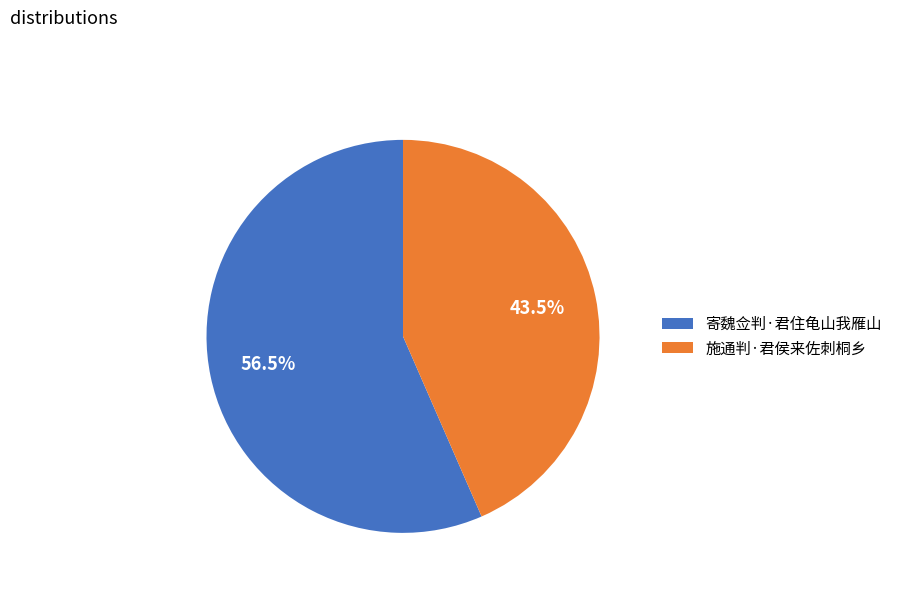

Does 施通判·君侯来佐刺桐乡 account for over 50% of the chart?

No